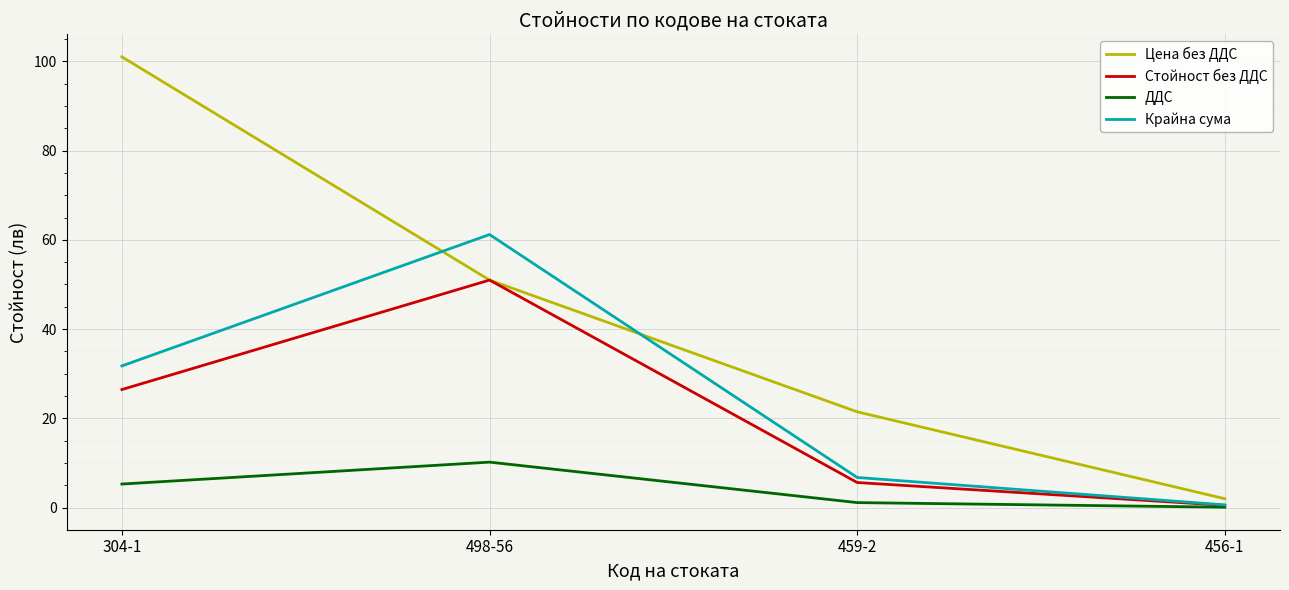

Which series has the widest spread of values?

Цена без ДДС